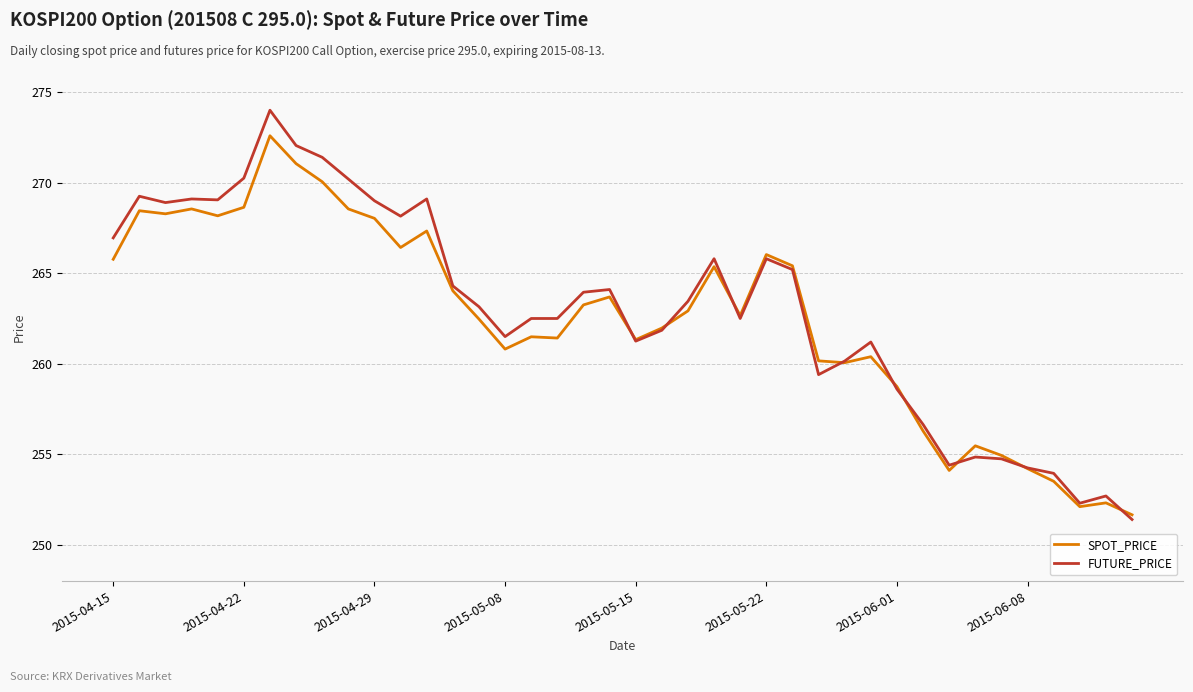

Rank the series by their maximum value, from highest to lowest.

FUTURE_PRICE, SPOT_PRICE